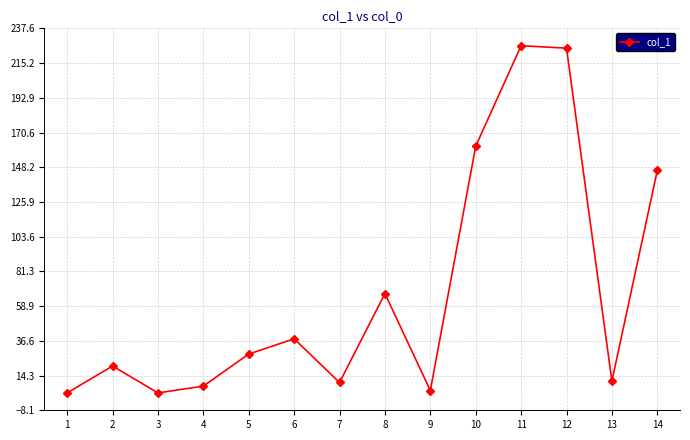

True or false: the data shows 27.4 at 8.

False